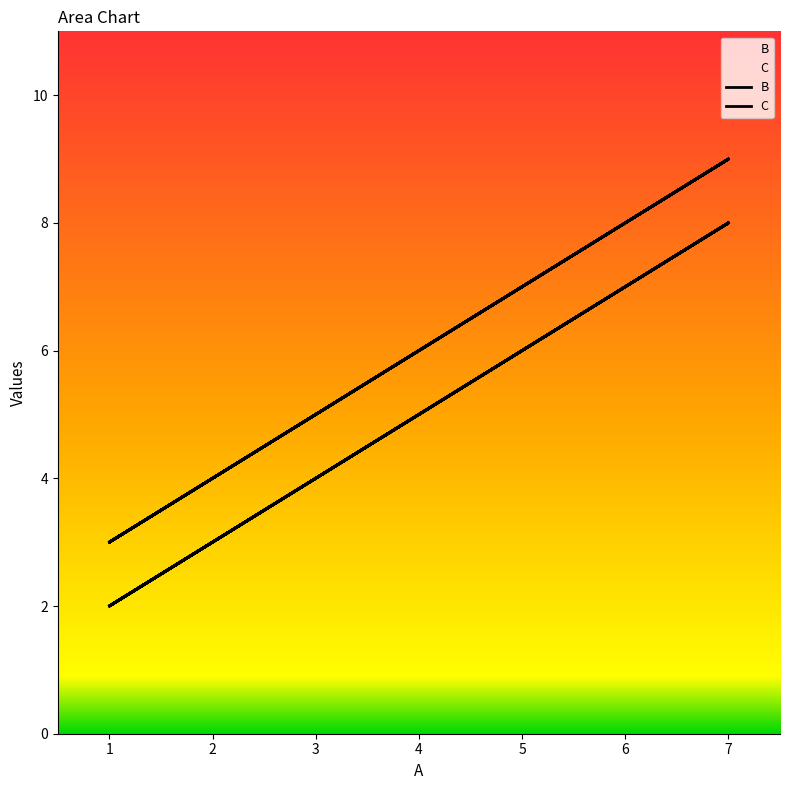

The B series shows 8 at 7. True or false?

True